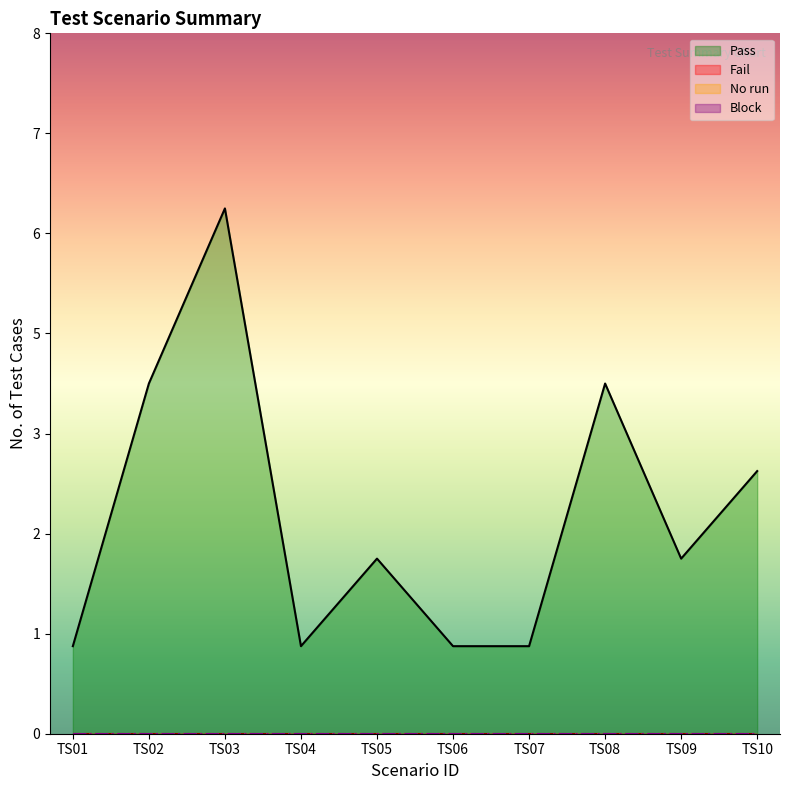

Reading left to right, extract all data points from this chart.

Pass: TS01=1	TS02=4	TS03=6	TS04=1	TS05=2	TS06=1	TS07=1	TS08=4	TS09=2	TS10=3
Fail: TS01=0	TS02=0	TS03=0	TS04=0	TS05=0	TS06=0	TS07=0	TS08=0	TS09=0	TS10=0
No run: TS01=0	TS02=0	TS03=0	TS04=0	TS05=0	TS06=0	TS07=0	TS08=0	TS09=0	TS10=0
Block: TS01=0	TS02=0	TS03=0	TS04=0	TS05=0	TS06=0	TS07=0	TS08=0	TS09=0	TS10=0